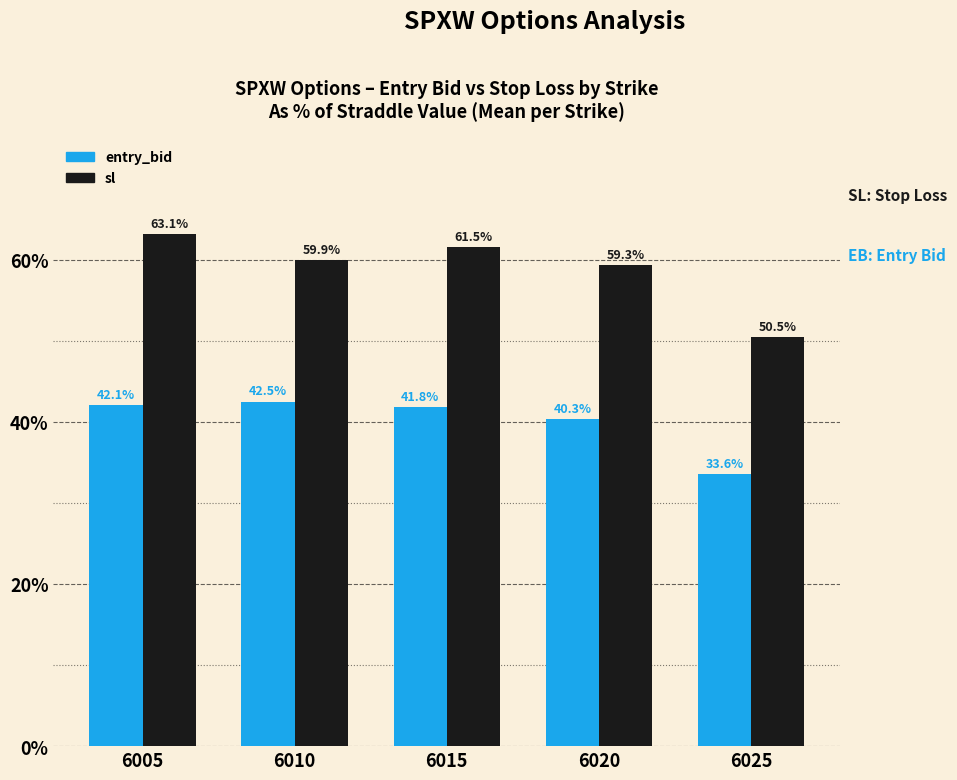

How many data points in sl are above 59?

4